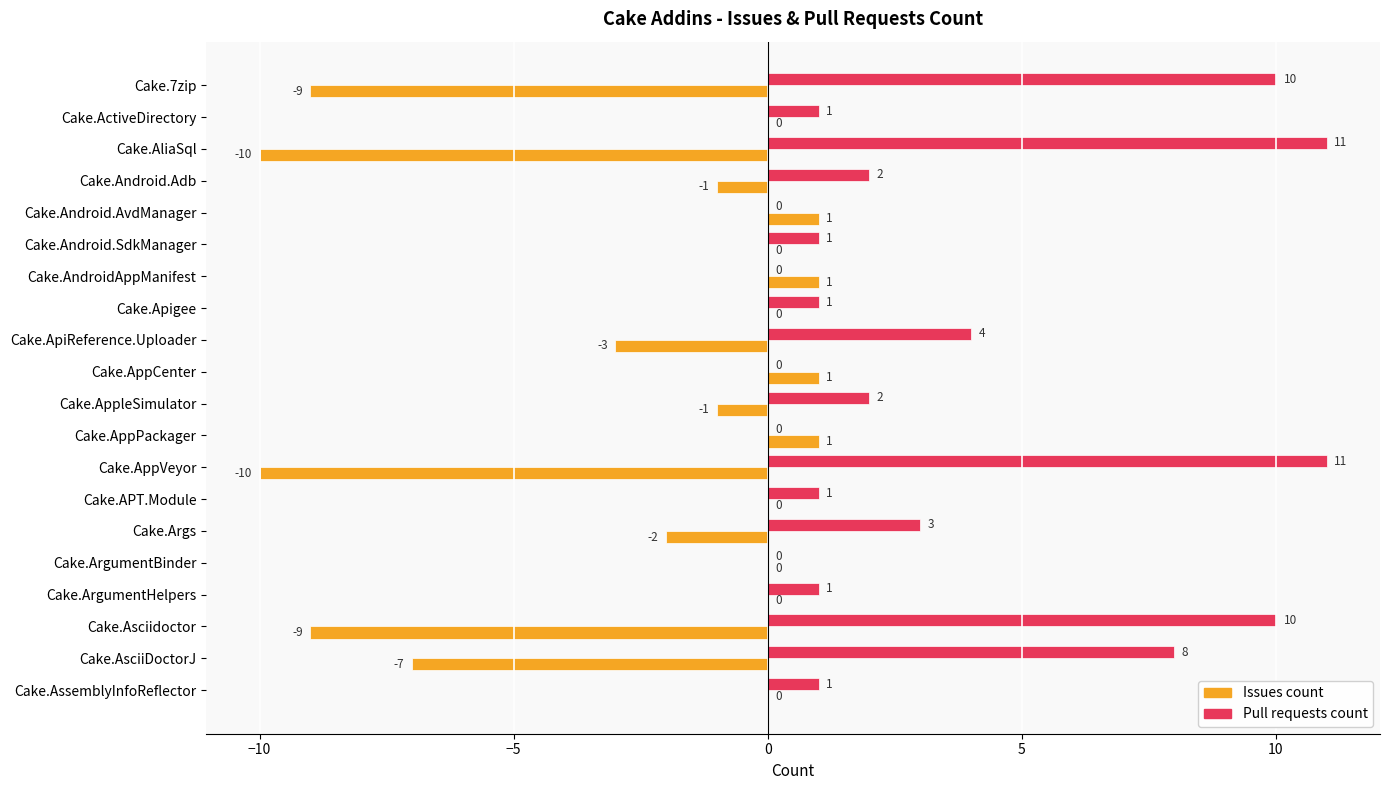

What is the sum of the Pull requests count values at Cake.AsciiDoctorJ and Cake.7zip?

18